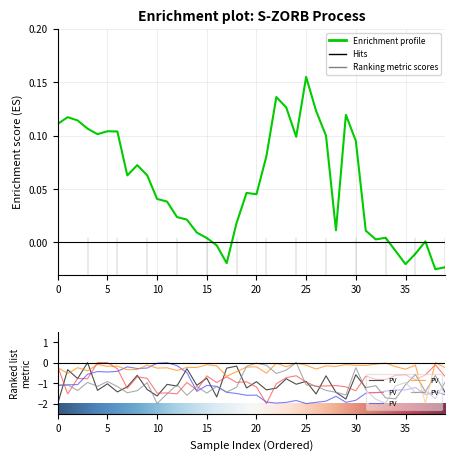

How many interior local valleys does the S-ZORB.TE_2005.PV series have?

13